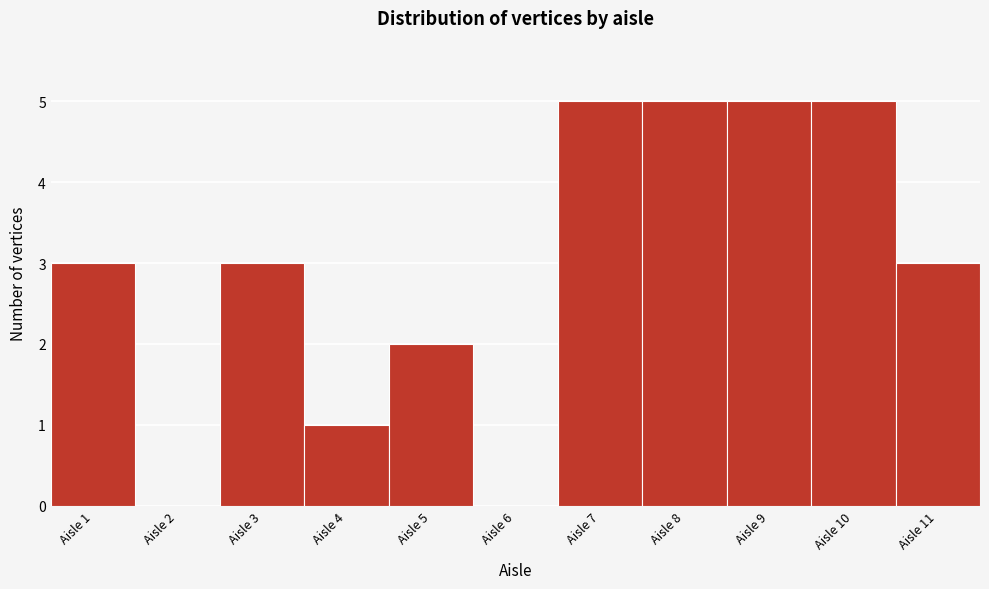

Reading left to right, transcribe this chart: for each bar, give the range it covers on the x-axis and its height. The values are not printed on the chart, so give them approximately, as read against the axis.

0.5 to 1.5: 3
1.5 to 2.5: 0
2.5 to 3.5: 3
3.5 to 4.5: 1
4.5 to 5.5: 2
5.5 to 6.5: 0
6.5 to 7.5: 5
7.5 to 8.5: 5
8.5 to 9.5: 5
9.5 to 10.5: 5
10.5 to 11.5: 3